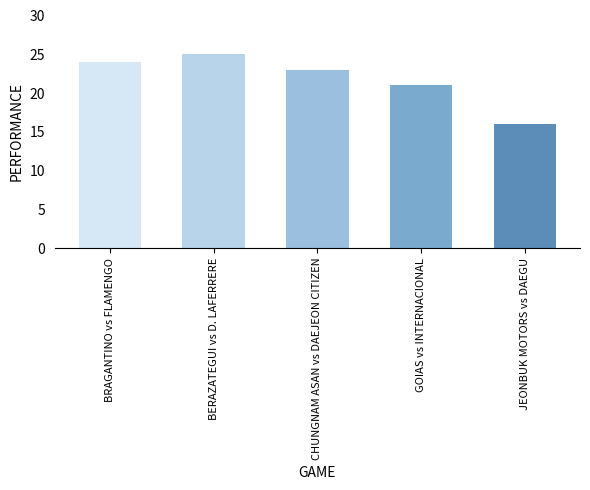

What is the difference between the values at BERAZATEGUI vs D. LAFERRERE and GOIAS vs INTERNACIONAL?

4